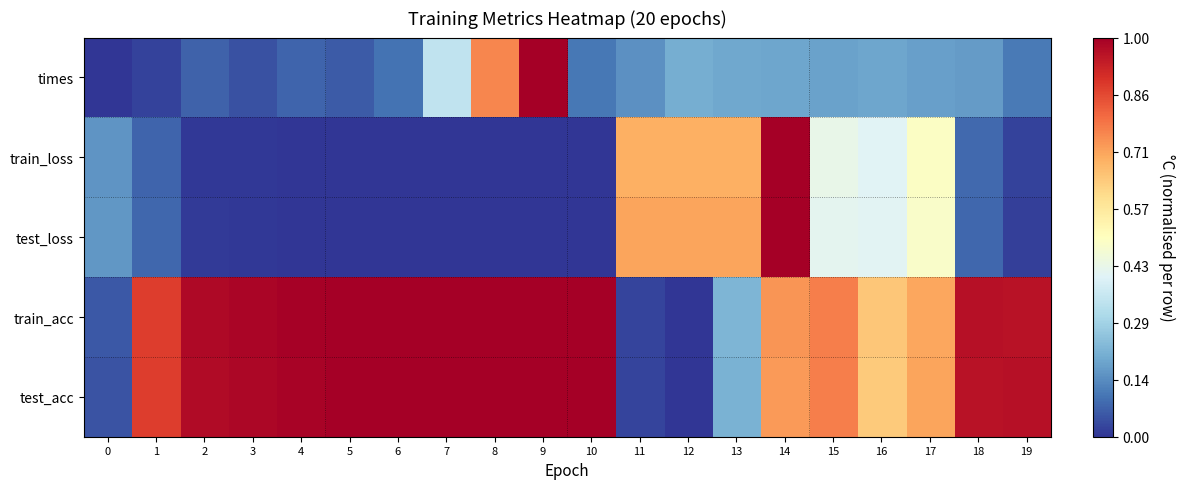

What is the total value across all series at 15?

2.6